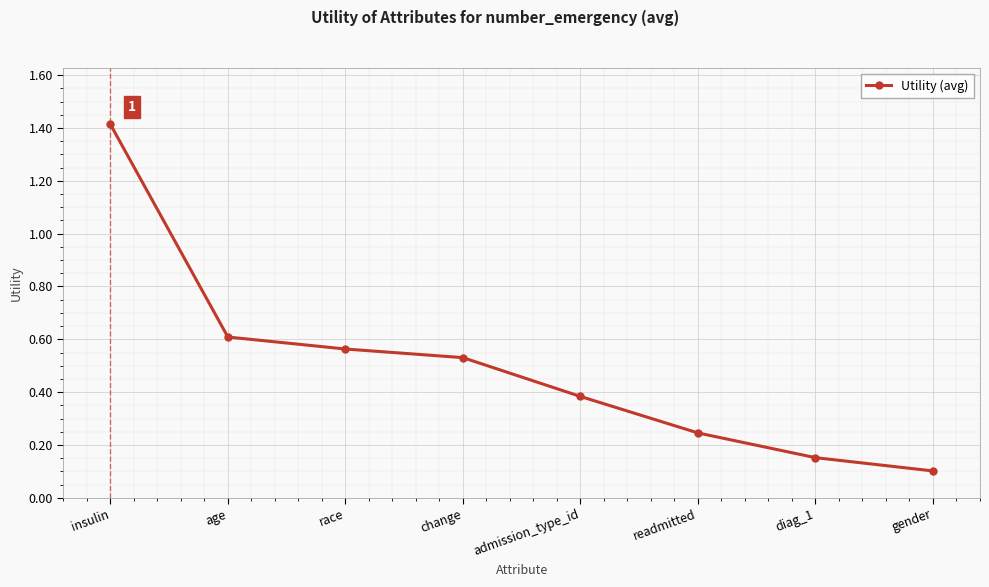

What is the change in value from admission_type_id to gender?

-0.3